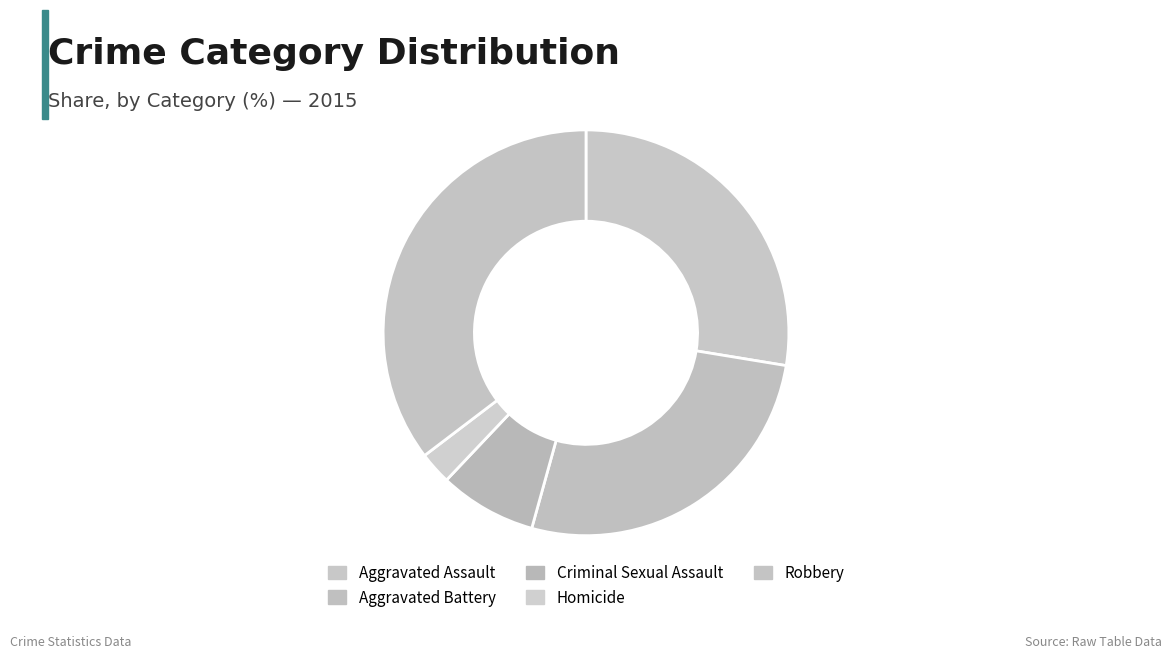

Is there a majority slice in this chart?

No